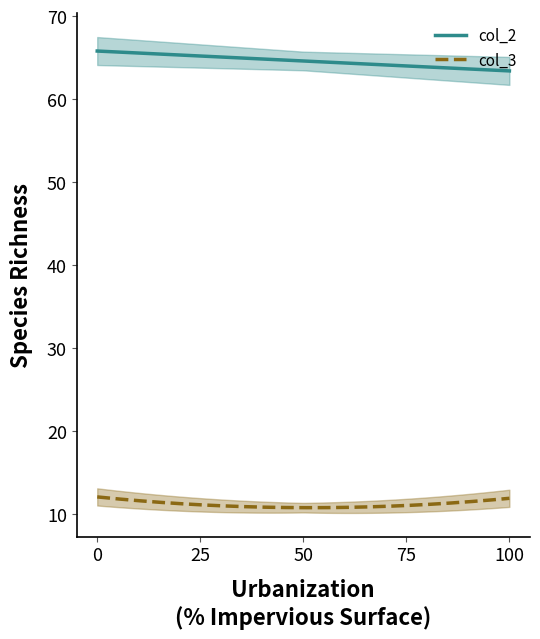

Which series has the largest range (max minus min)?

col_2